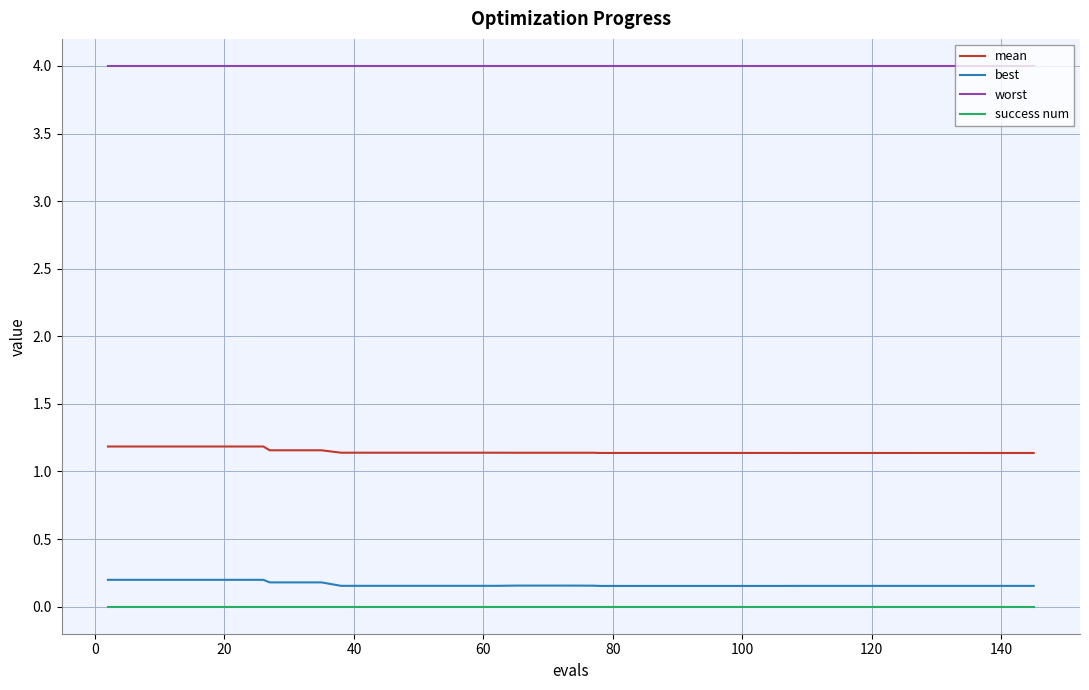

True or false: best and success num cross at least once.

False